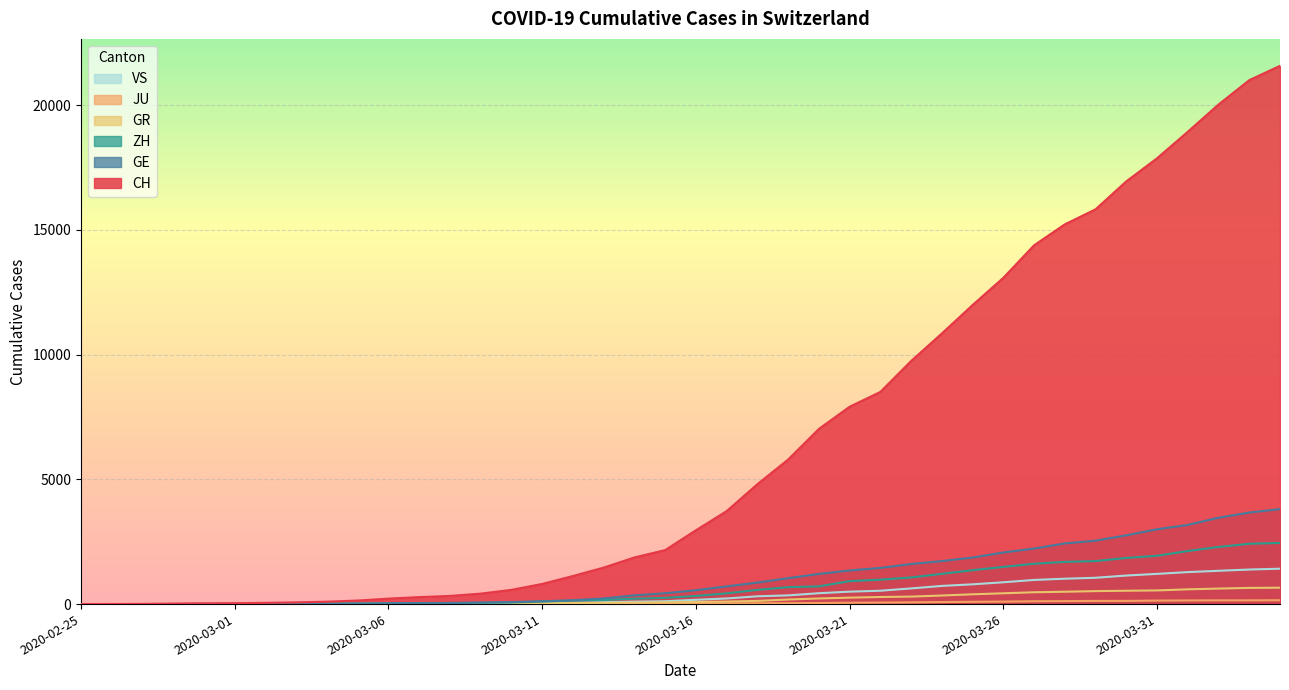

Reading left to right, what are all the values shown in this chart?

CH: 0	4	8	20	30	36	50	69	97	142	219	280	327	419	570	807	1125	1463	1869	2164	2958	3726	4805	5792	7019	7909	8503	9742	10845	11985	13076	14379	15220	15822	16942	17867	18930	20022	20998	21574
GE: 0	1	1	5	9	10	11	14	16	20	30	43	45	60	80	114	155	227	350	434	555	709	861	1039	1209	1347	1450	1607	1724	1865	2068	2226	2431	2542	2756	2998	3174	3461	3669	3807
GR: 0	2	2	6	6	6	9	9	12	14	16	17	18	18	22	31	43	53	56	71	84	101	128	182	226	258	284	300	343	393	433	474	495	519	535	547	592	622	649	657
ZH: 0	0	2	2	6	7	10	13	15	23	29	34	40	49	62	101	140	163	218	250	326	429	568	679	711	919	978	1067	1213	1358	1490	1617	1691	1723	1849	1937	2126	2290	2418	2451
JU: 0	0	1	1	1	1	1	2	2	4	4	5	5	7	7	7	12	17	18	19	25	29	32	36	44	54	61	69	82	92	100	114	119	127	128	140	145	149	149	154
VS: 0	0	0	1	1	2	3	3	4	5	6	7	12	17	22	30	53	76	98	115	172	225	312	349	436	498	535	628	728	793	874	968	1017	1055	1144	1211	1282	1334	1385	1418